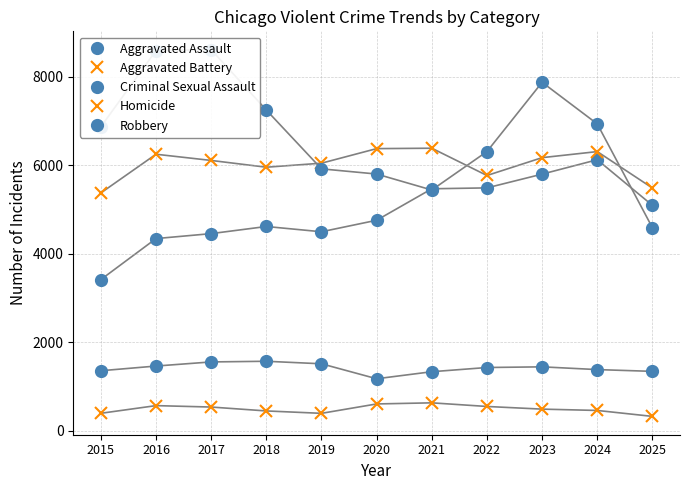

What is the greatest value displayed?

8607